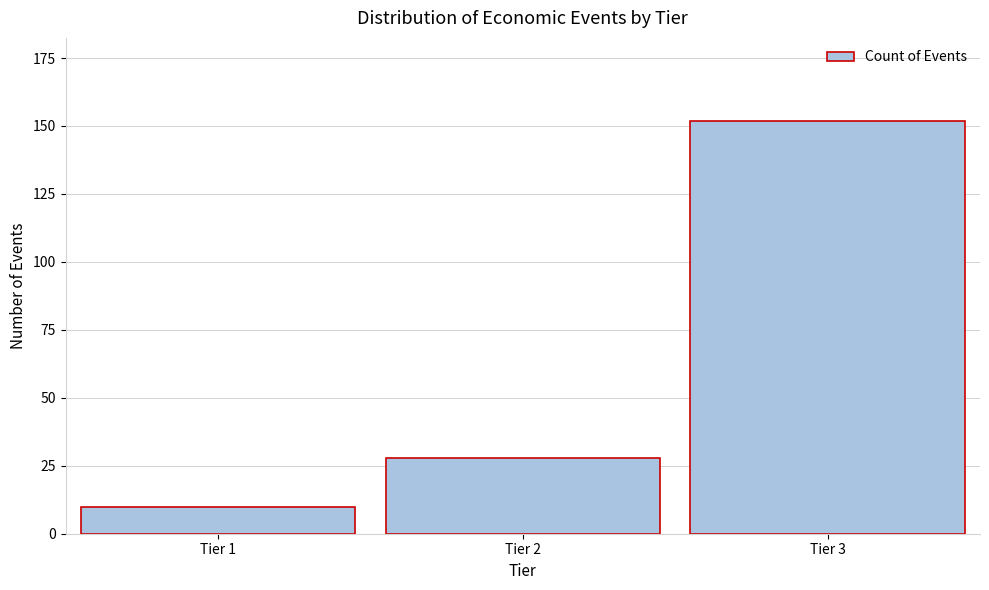

Reading right to left, extract all data points from this chart.

Tier 3=152	Tier 2=28	Tier 1=10